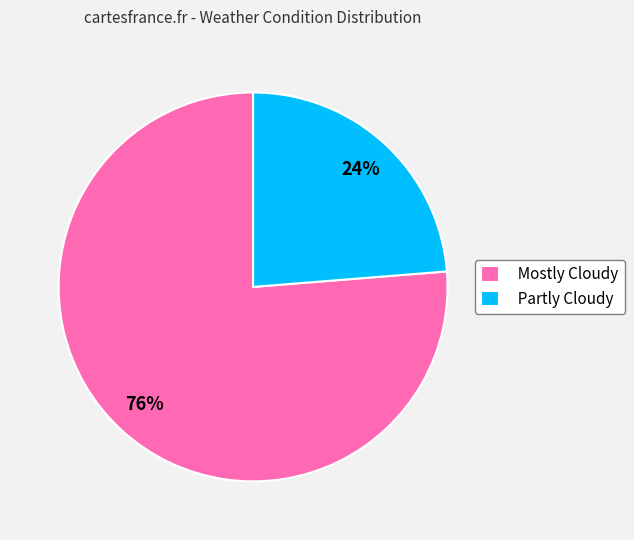

Combined, do Mostly Cloudy and Partly Cloudy account for over 50%?

Yes